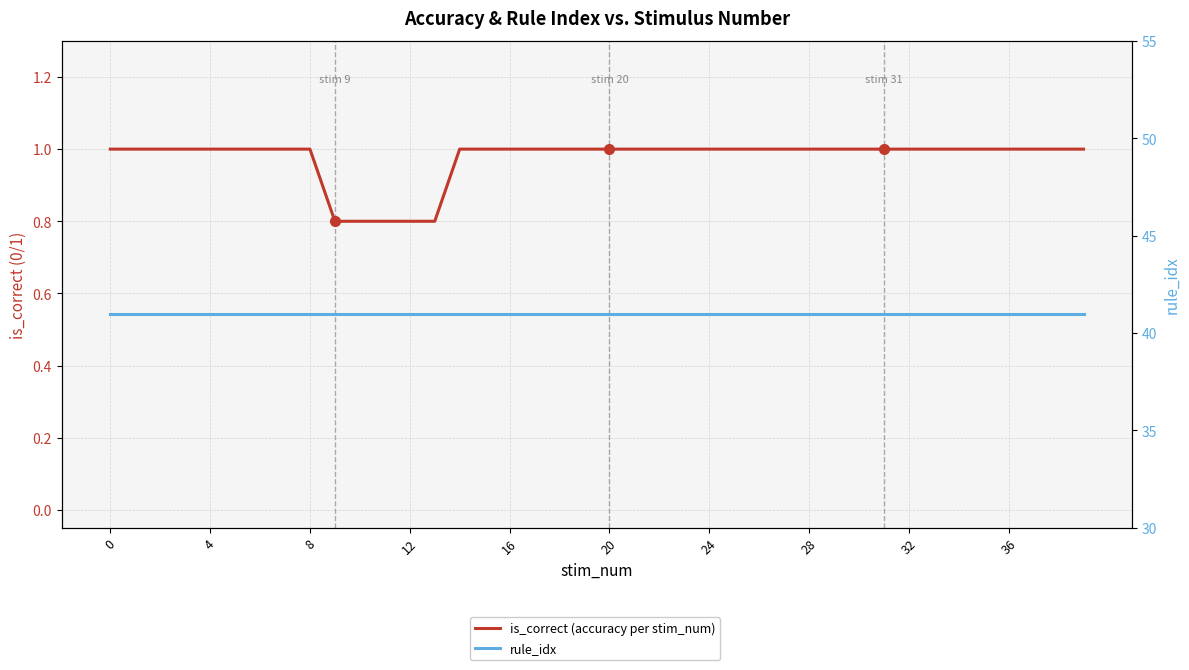

True or false: is_correct (accuracy per stim_num) has more than 1 points higher than both neighbors.

False